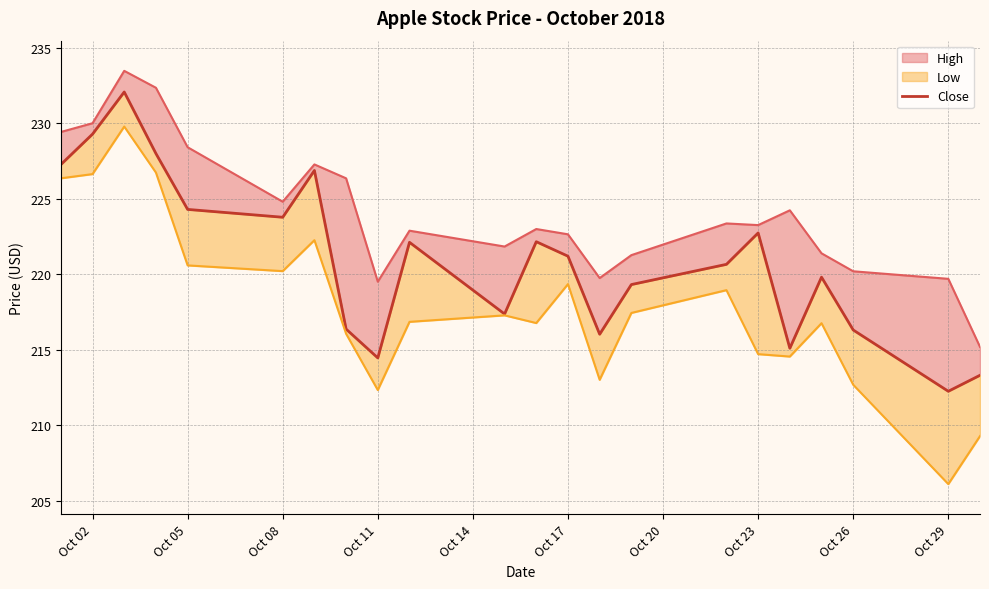

How many data points are less than 221?

11